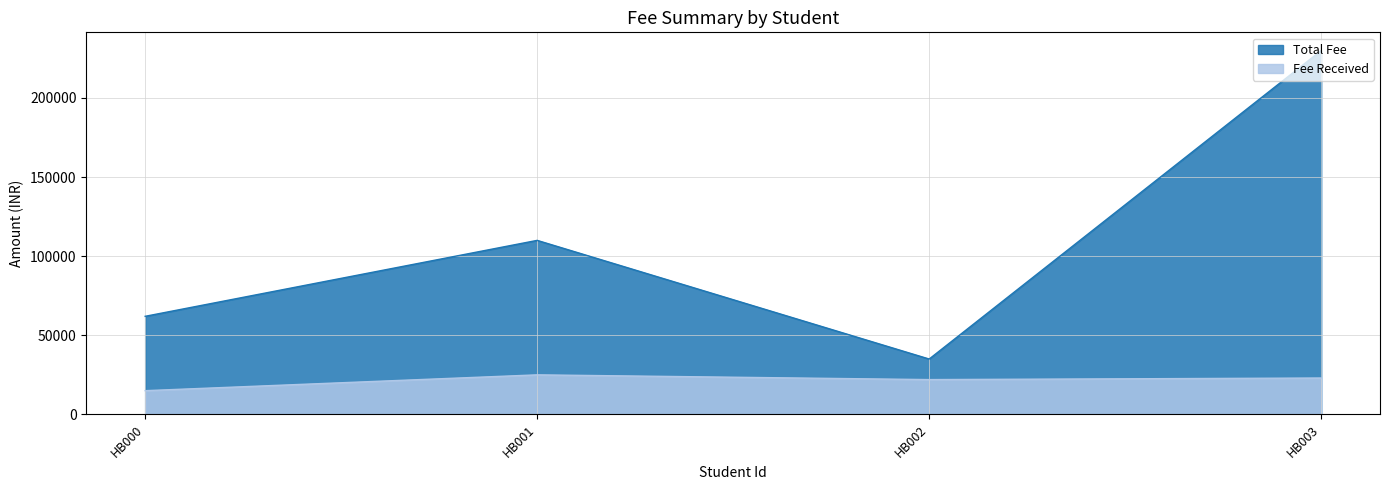

Is the value of Total Fee at HB001 greater than the value of Fee Received at HB002?

Yes